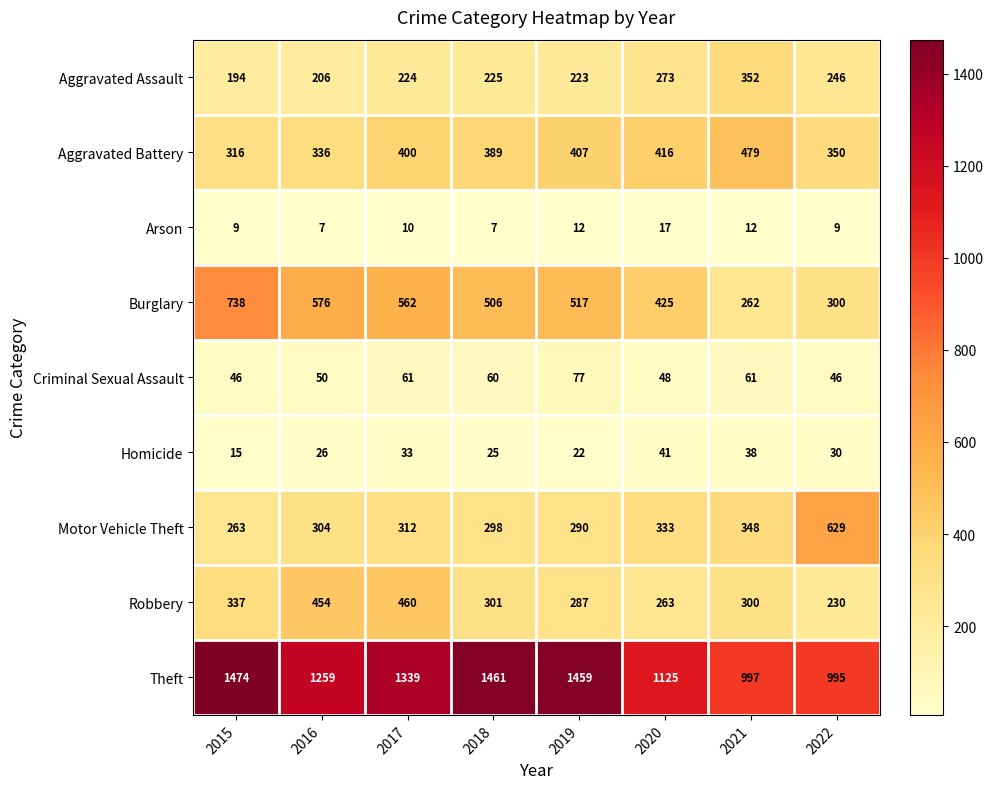

List the series in order of their peak value, highest first.

Theft, Burglary, Motor Vehicle Theft, Aggravated Battery, Robbery, Aggravated Assault, Criminal Sexual Assault, Homicide, Arson